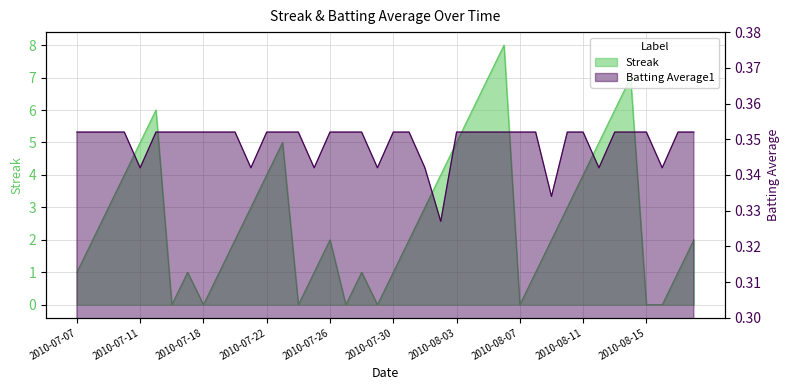

In Batting Average1, how many points are lower than both neighbors (excluding endpoints)?

8